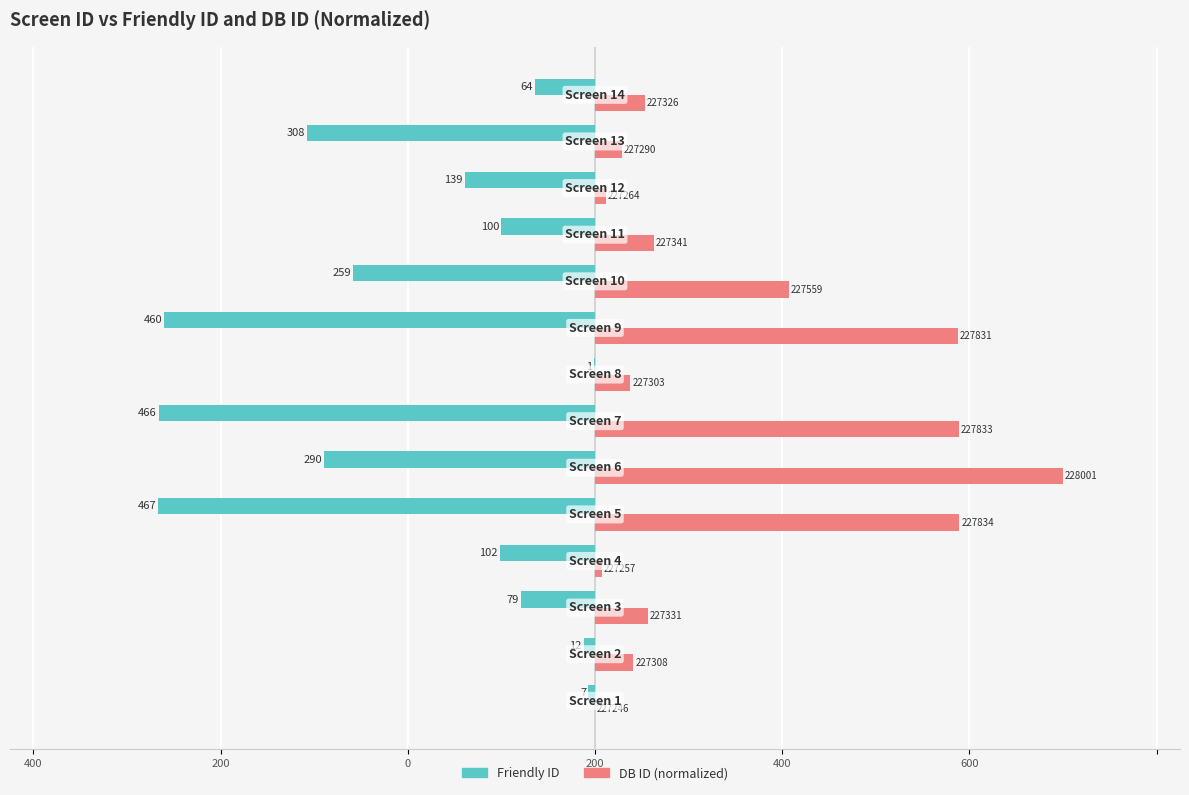

What are all the series names shown in the legend?

Friendly ID, DB ID (normalized)